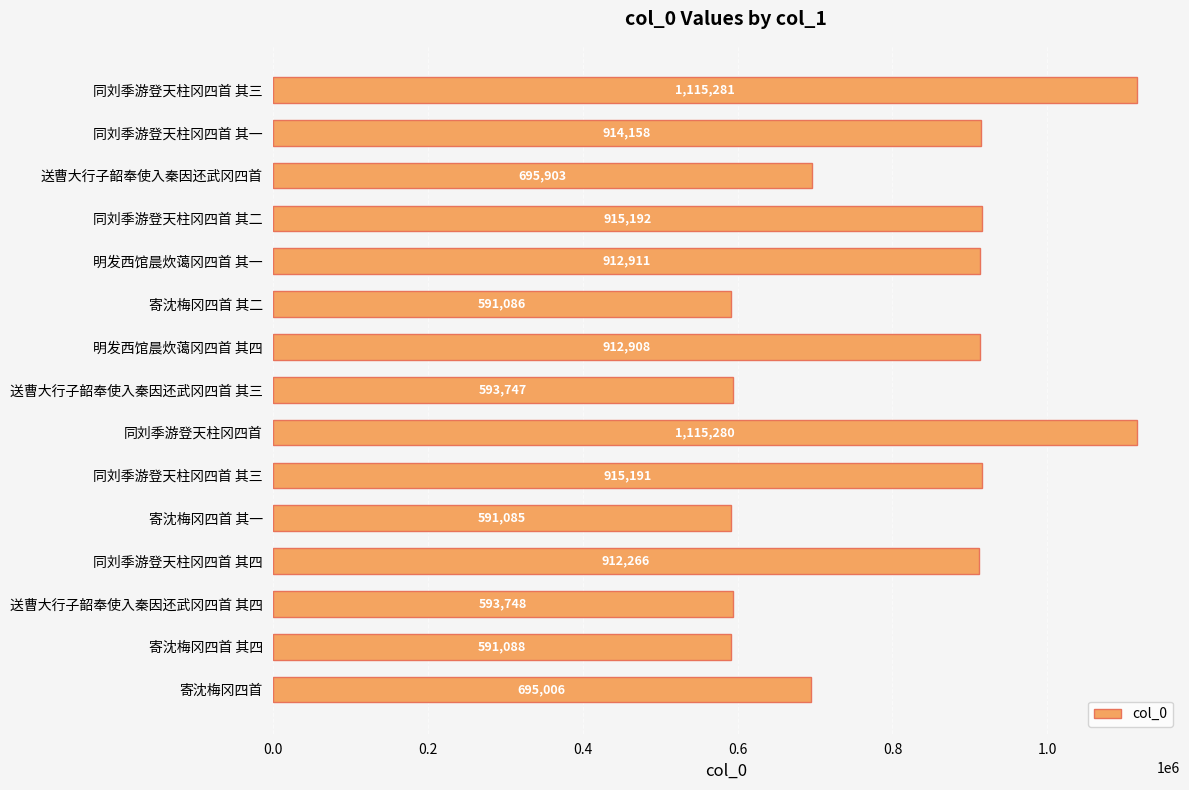

Count the number of categories in the chart.

15